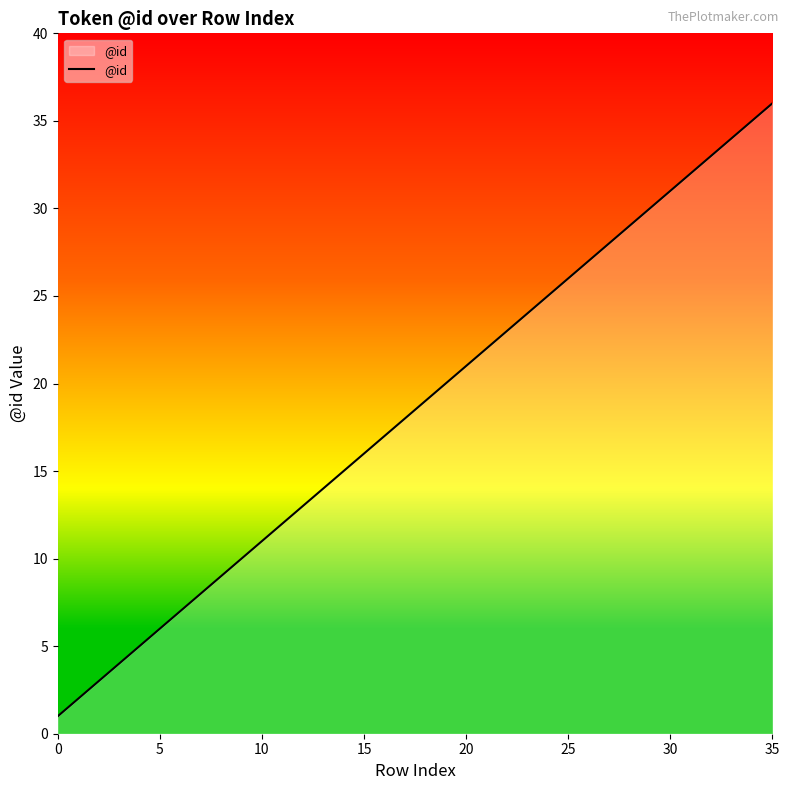

What is the difference between the second highest and minimum values?

34